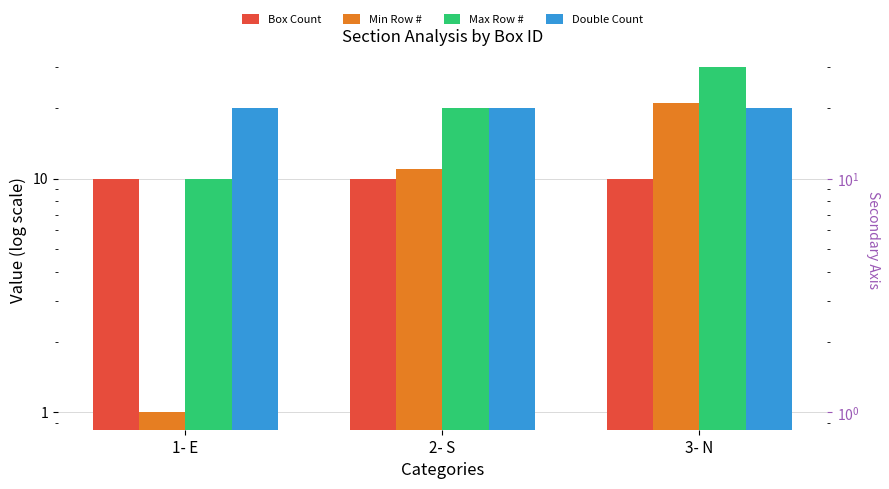

What is the difference between the second highest and minimum values in the Max Row # series?

10